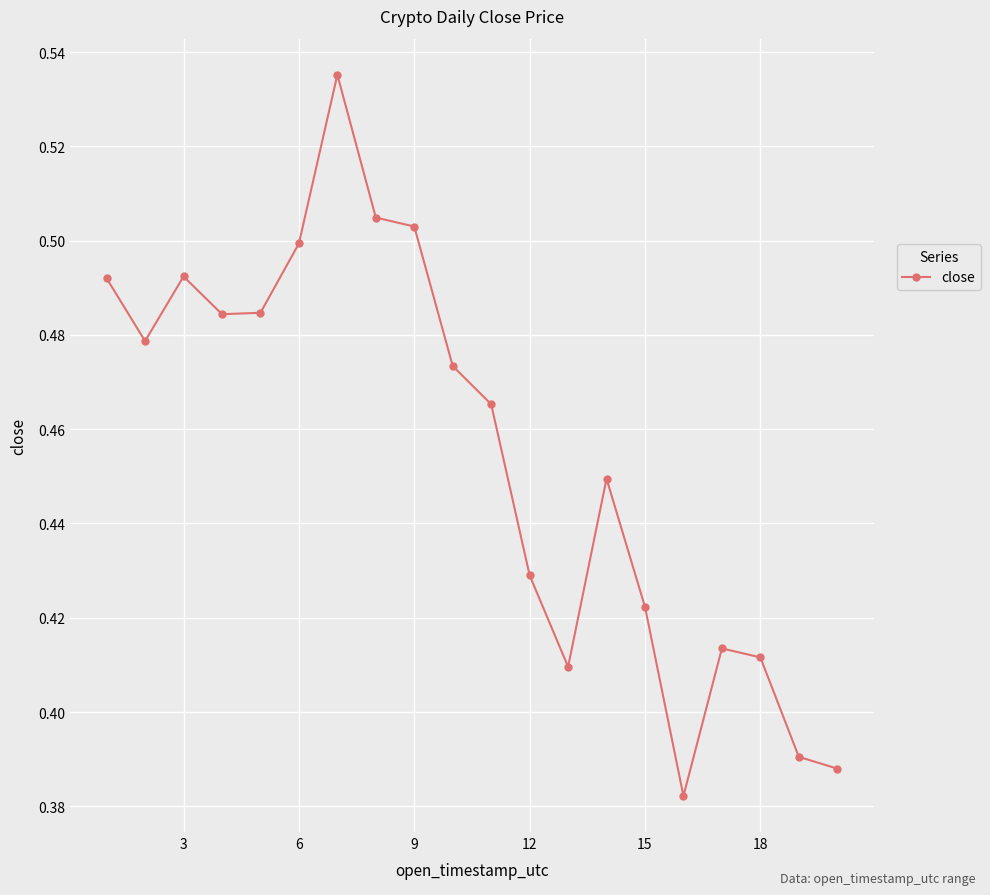

How many values are between 0 and 1?

20